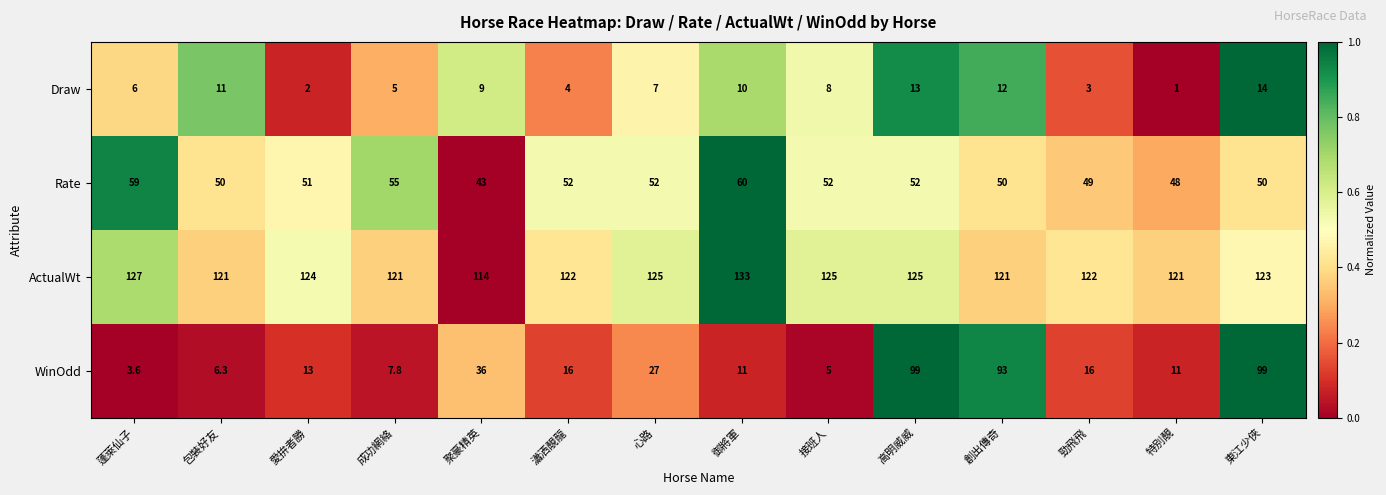

What is the difference between the Rate values at 成功網絡 and 接班人?

3.0